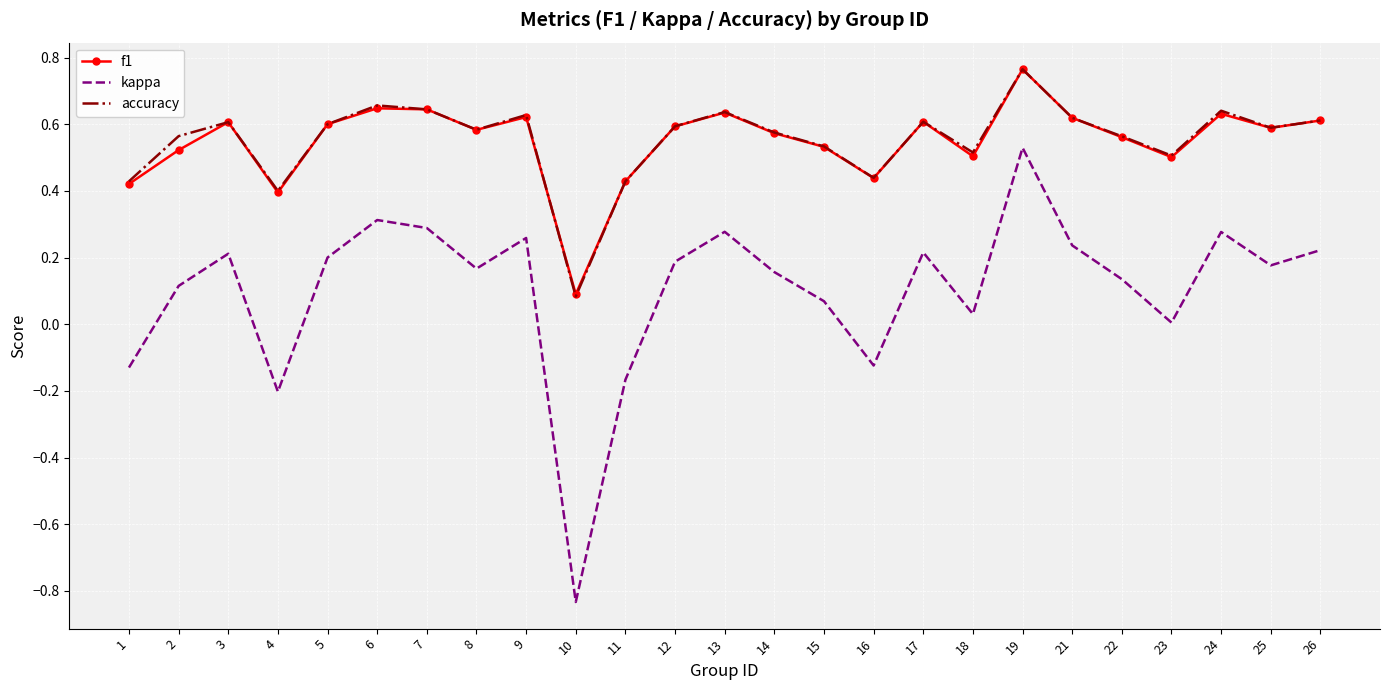

The kappa series shows 0.2 at 3. True or false?

True